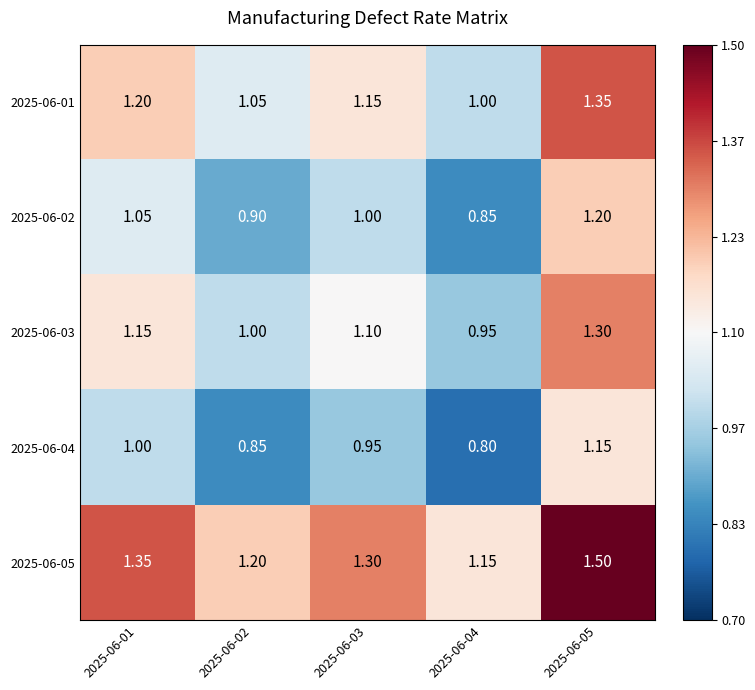

Is the value of 2025-06-04 at 2025-06-04 greater than the value of 2025-06-01 at 2025-06-03?

No